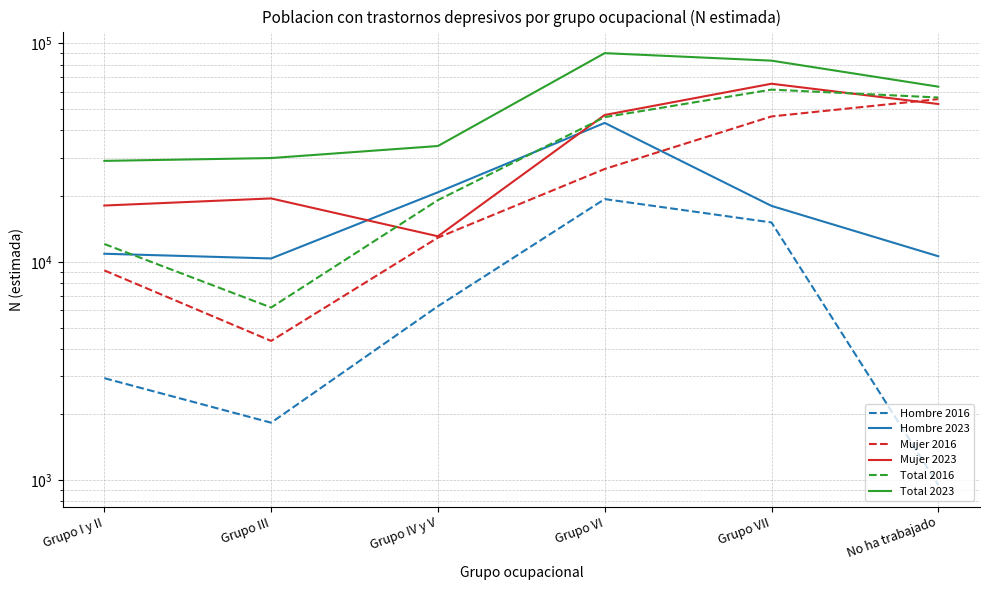

What is the spread (max minus min) of values at Grupo III?

28043